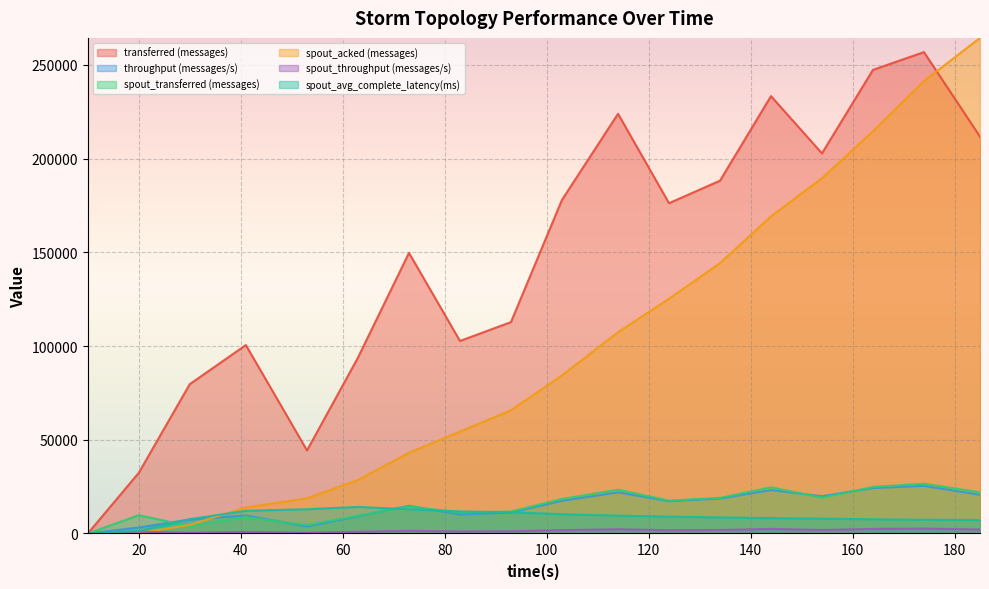

What is the difference between the spout_transferred (messages) values at 164 and 63?

15340.0